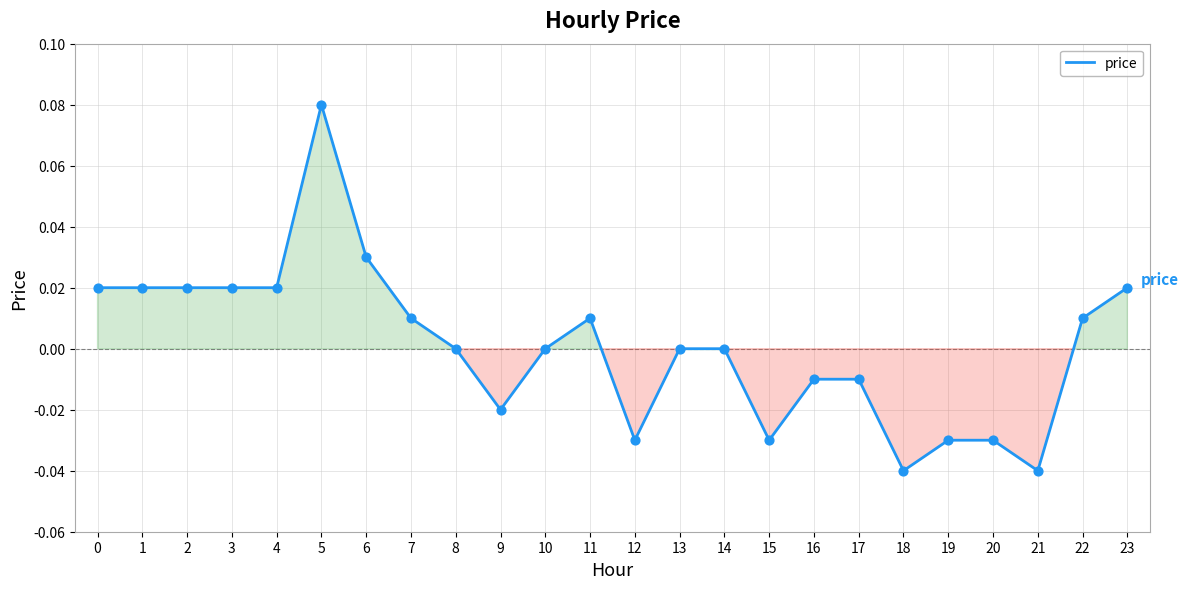

What is the change in value from 6 to 19?

-0.1